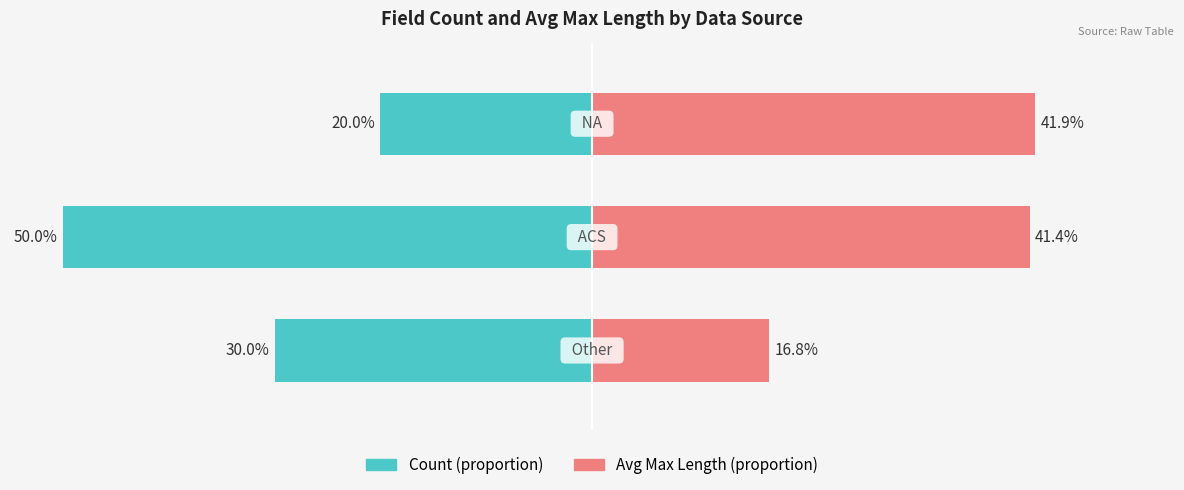

The Count (proportion) series shows -30.0 at 0. True or false?

True